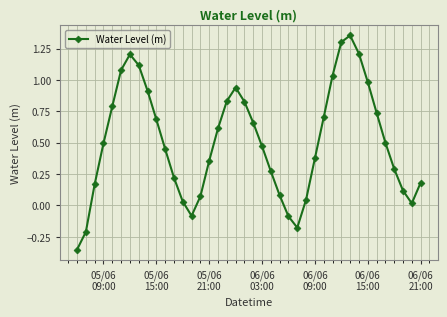

What is the difference between the second highest and second lowest values?

1.5